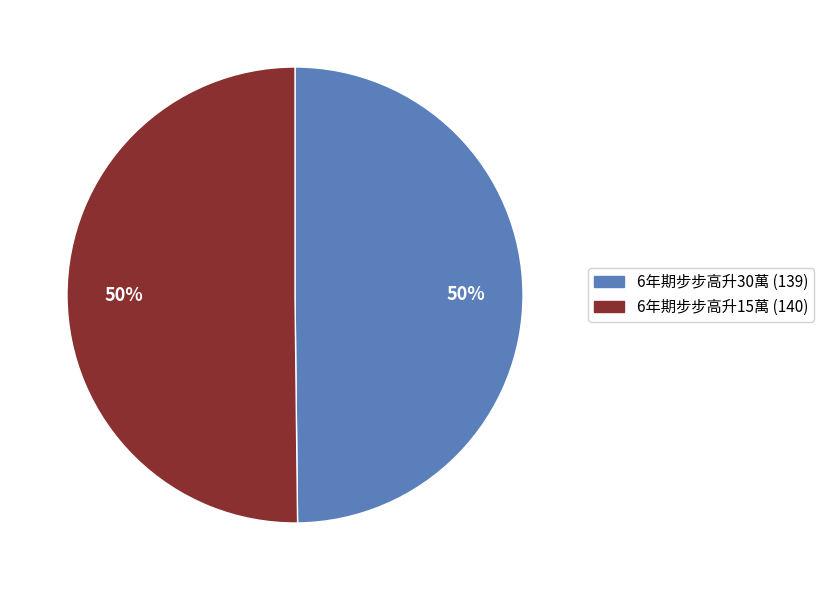

Is it true that 6年期步步高升30萬 is 50% of the pie?

True